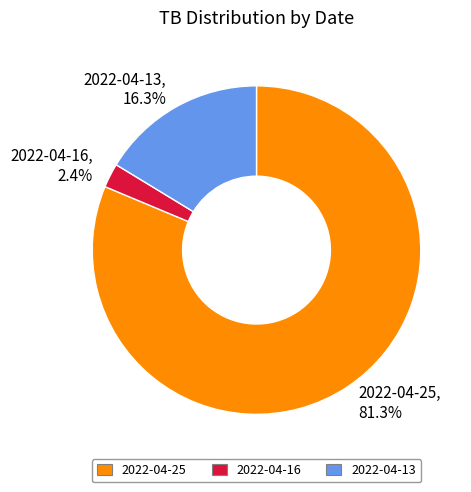

Which category has the smallest portion of the pie?

2022-04-16